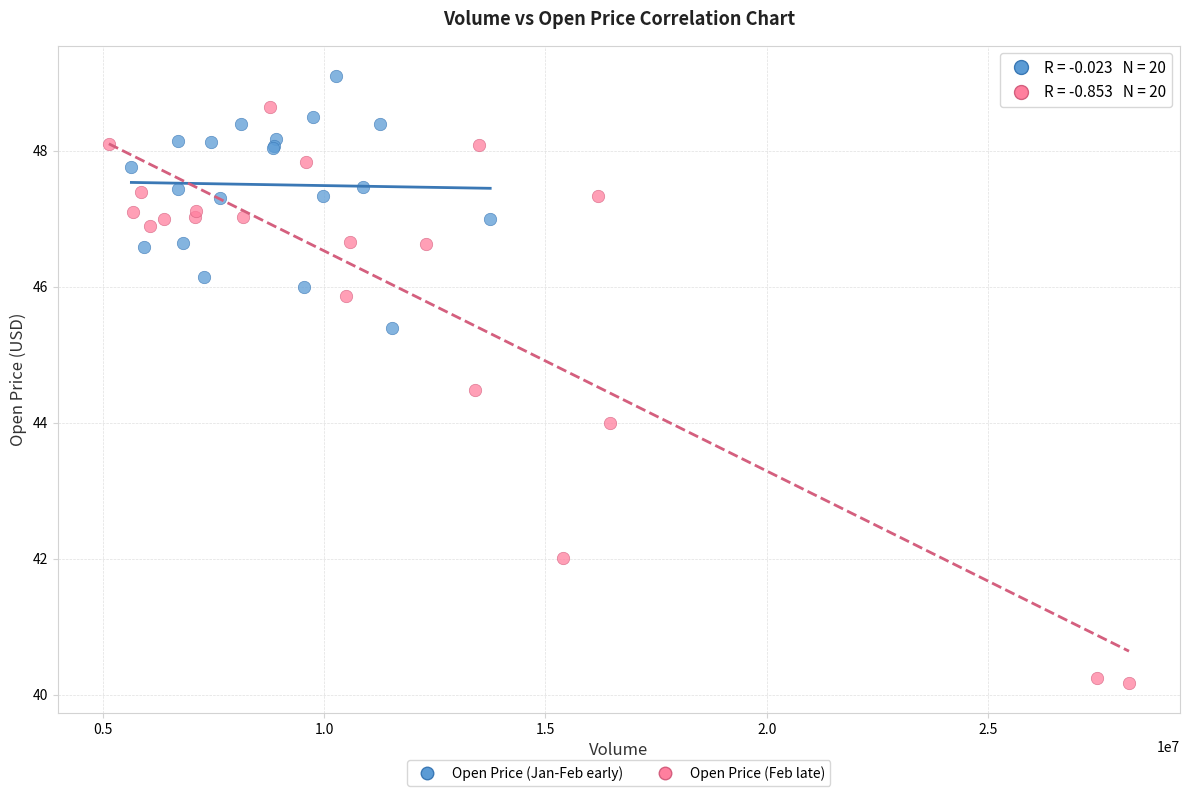

Which series has the widest spread of Y values?

Open Price (Feb late)